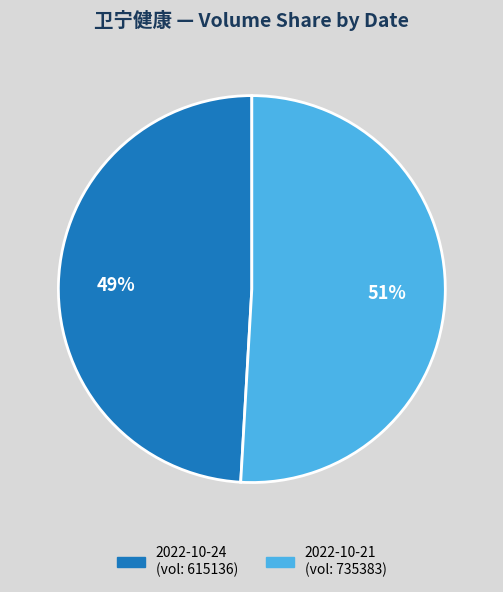

Do 2022-10-24 (vol: 615136) and 2022-10-21 (vol: 735383) together represent more than half of the pie?

Yes